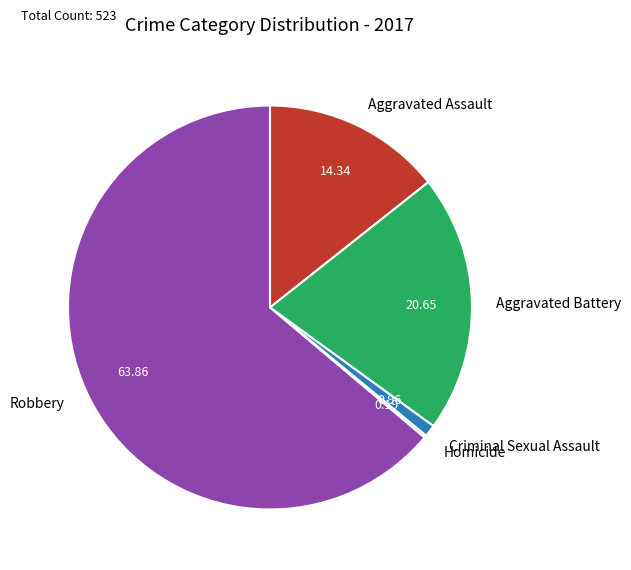

Is the sum of Robbery and Aggravated Battery greater than half?

Yes